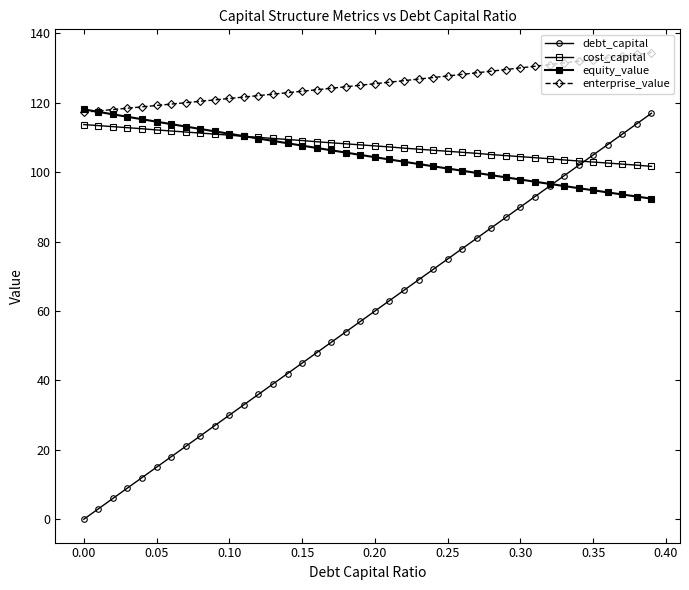

Is this an area chart (filled region under the line)?

No